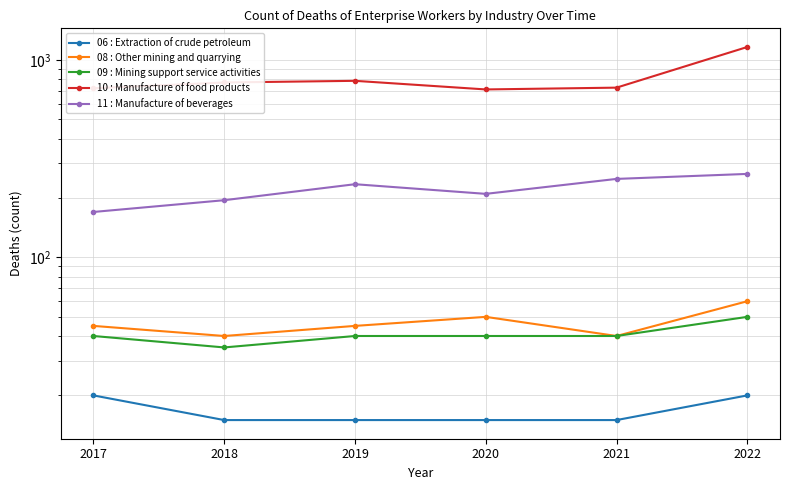

At which label does 06 : Extraction of crude petroleum reach its peak?

2017